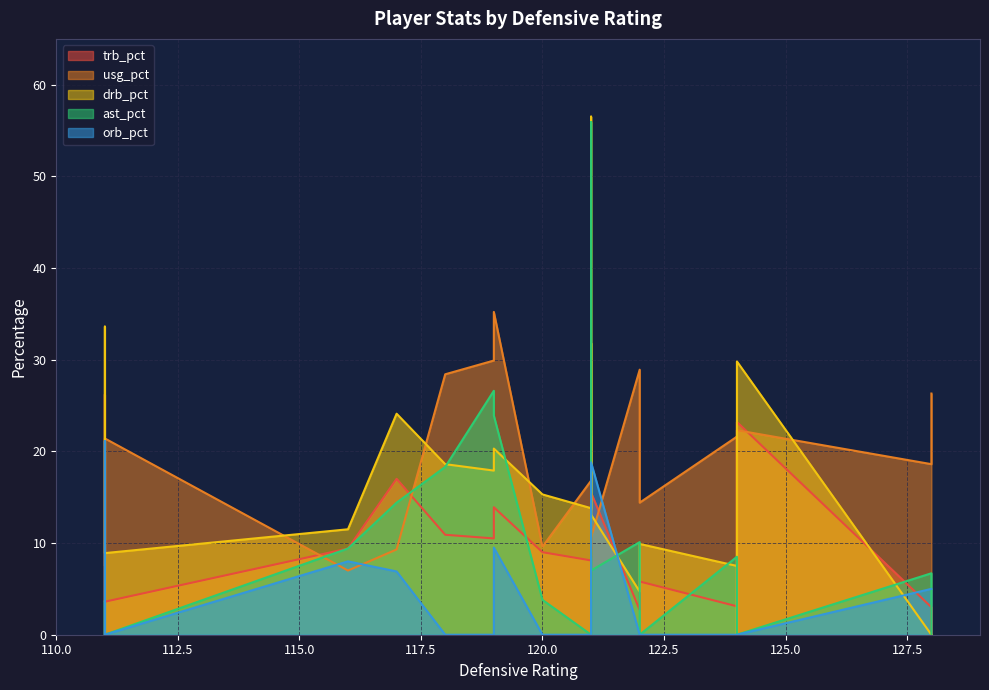

Is the value of usg_pct at 13 greater than the value of drb_pct at 7?

Yes